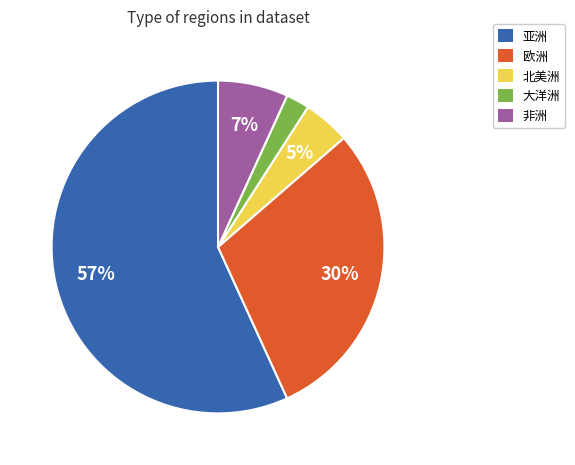

Which slice is the smallest?

大洋洲